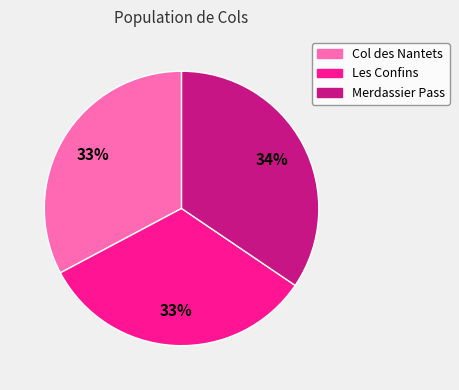

Count the number of slices in the pie.

3